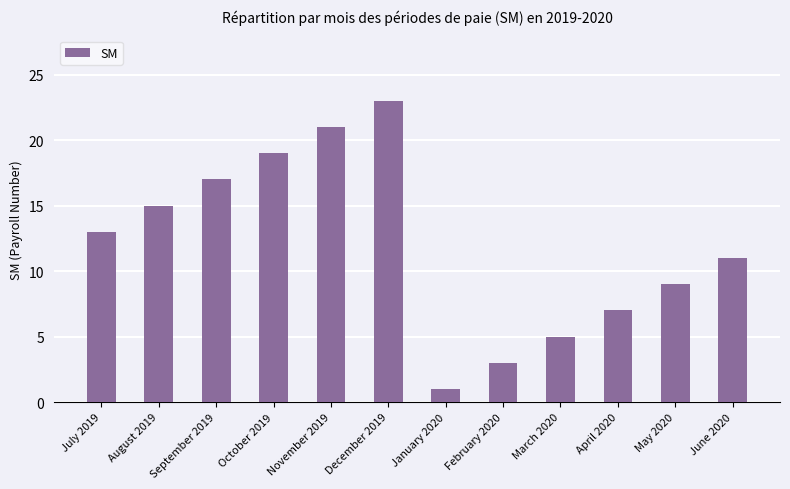

What is the difference between the second highest and second lowest values?

18